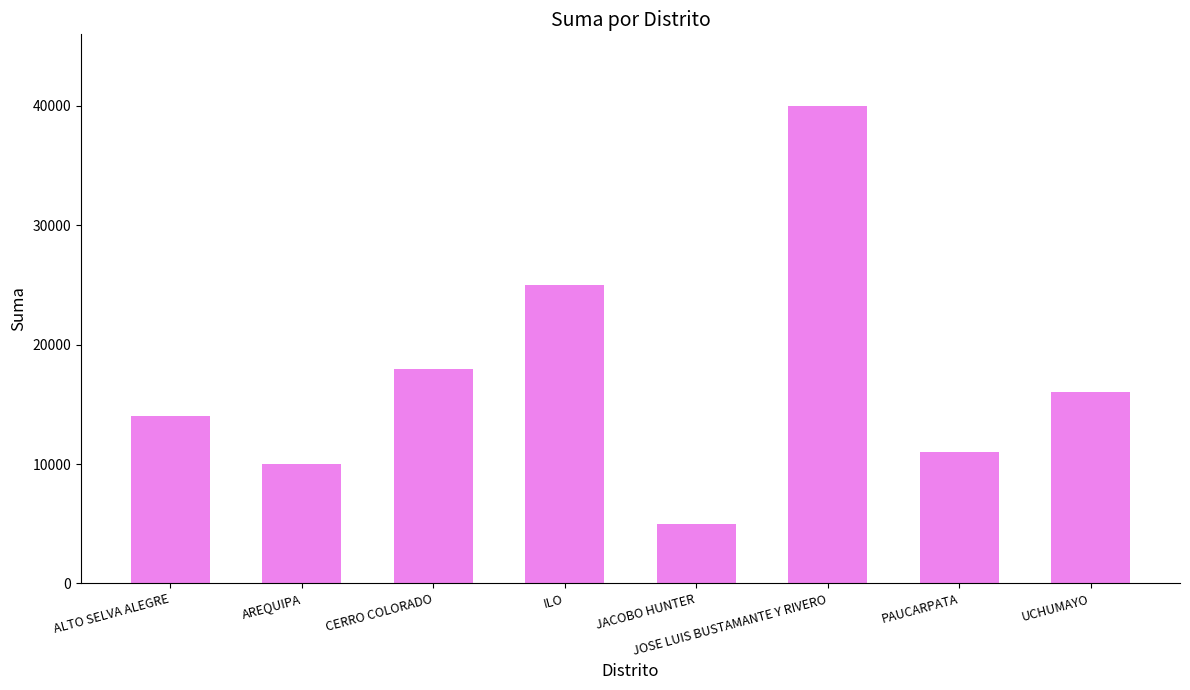

Are the bars grouped side by side (vs. stacked)?

No